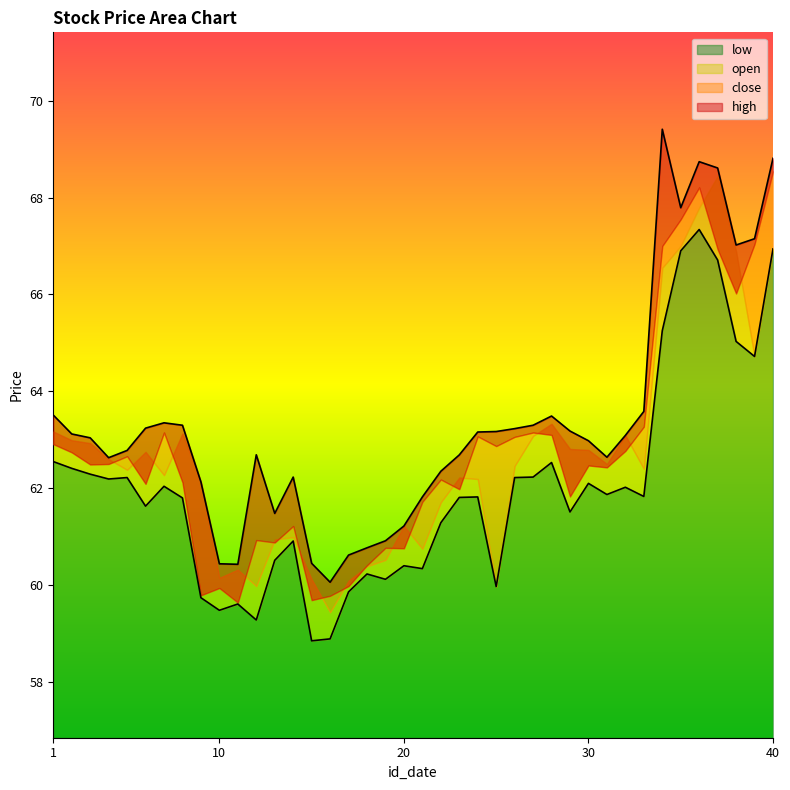

Which category has the highest value in the high series?

34